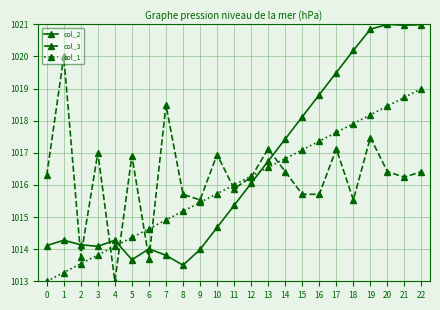

Is the value of col_1 at 21 greater than the value of col_2 at 14?

Yes